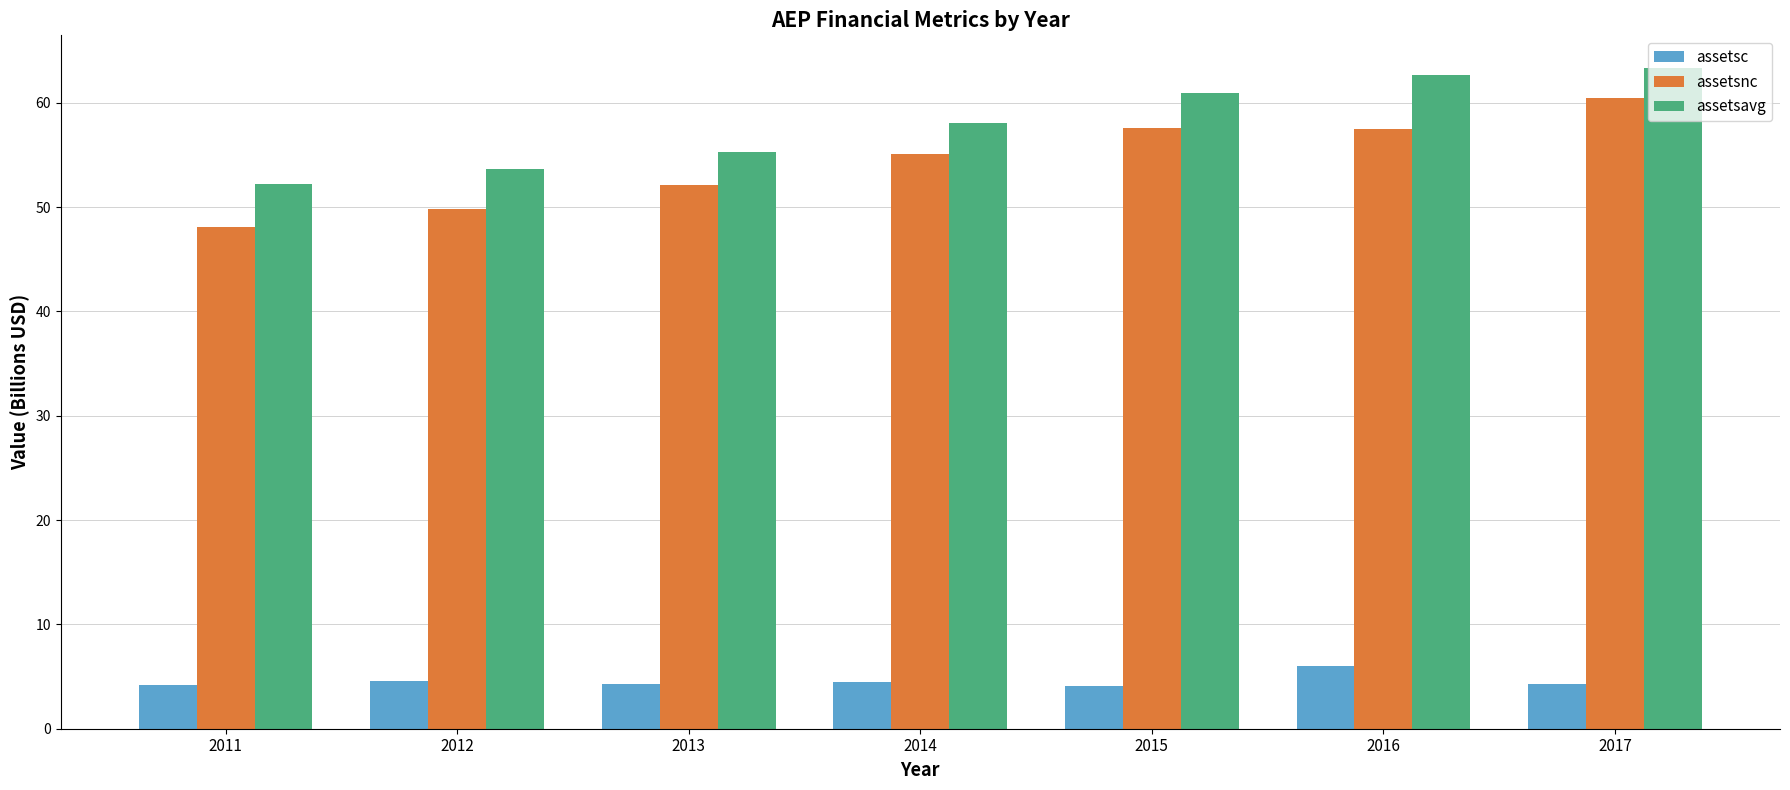

What value does the assetsavg series have at 2016?

62.7